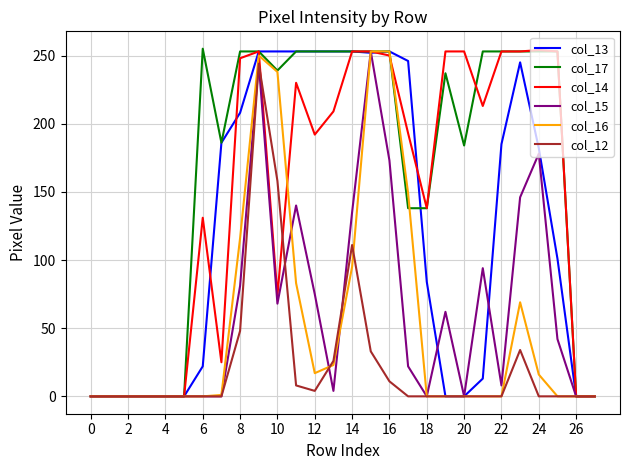

Which series has the largest total across all categories?

col_17